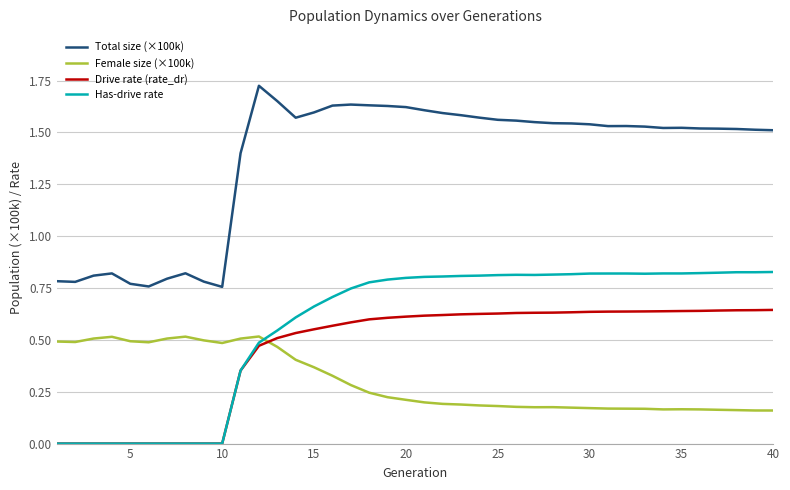

List the series in order of their peak value, highest first.

Total size (×100k), Has-drive rate, Drive rate (rate_dr), Female size (×100k)